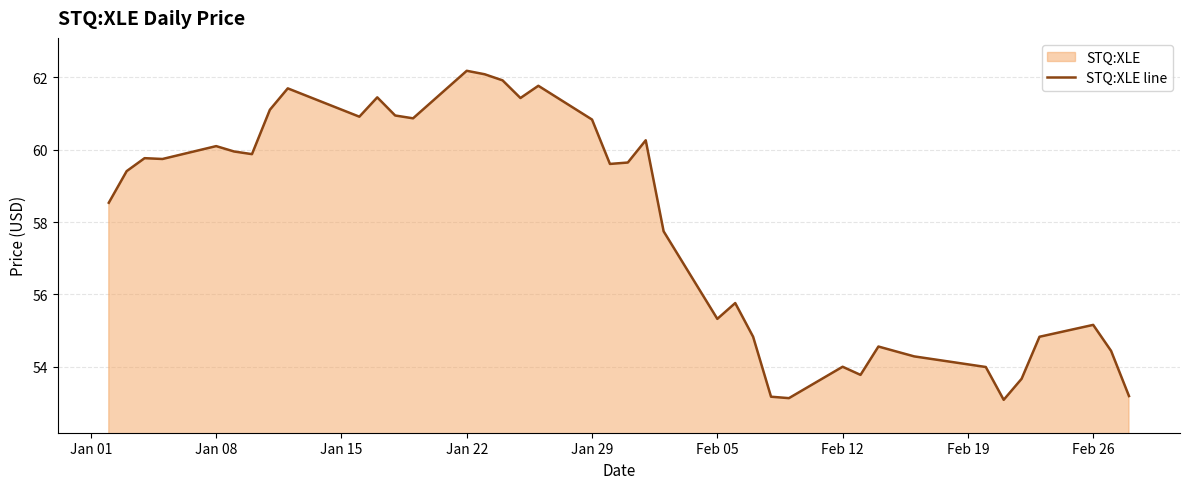

True or false: the data has more than 2 interior local peaks.

True